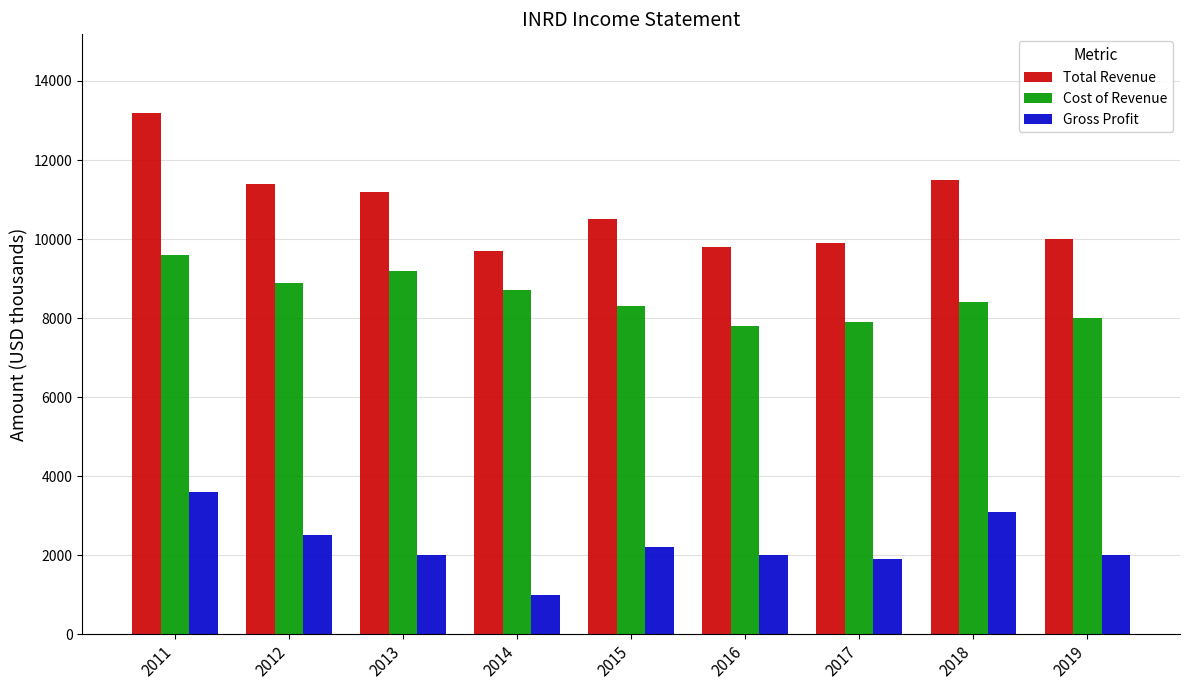

The Gross Profit series shows 960 at 2018. True or false?

False